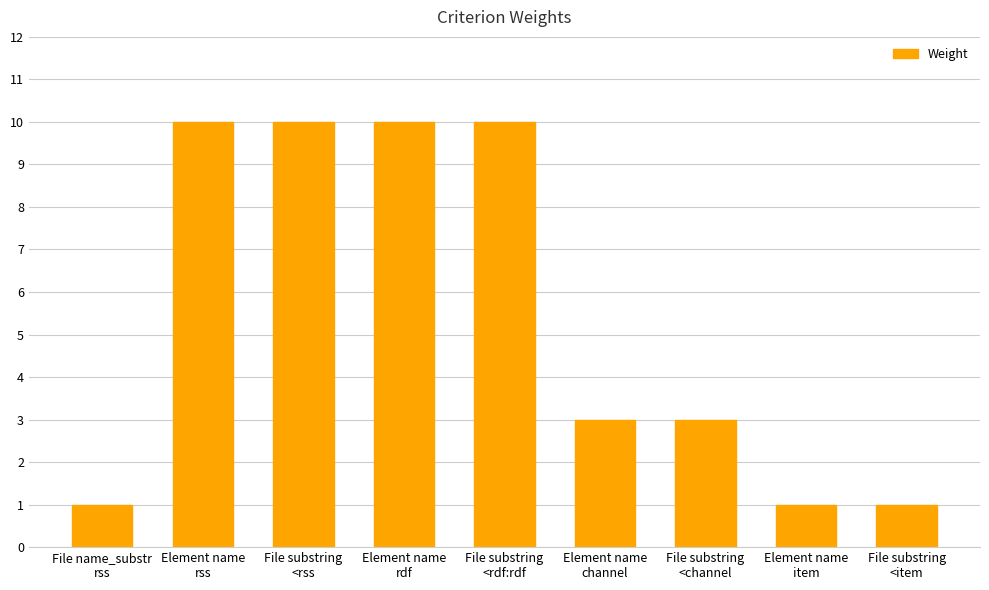

What is the maximum value shown in the chart?

10